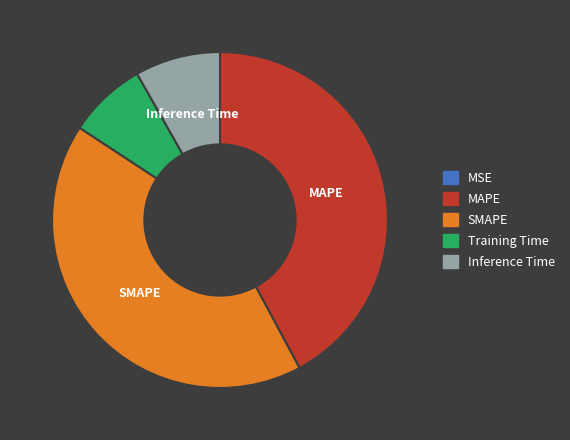

The Inference Time slice represents 1% of the pie. True or false?

False